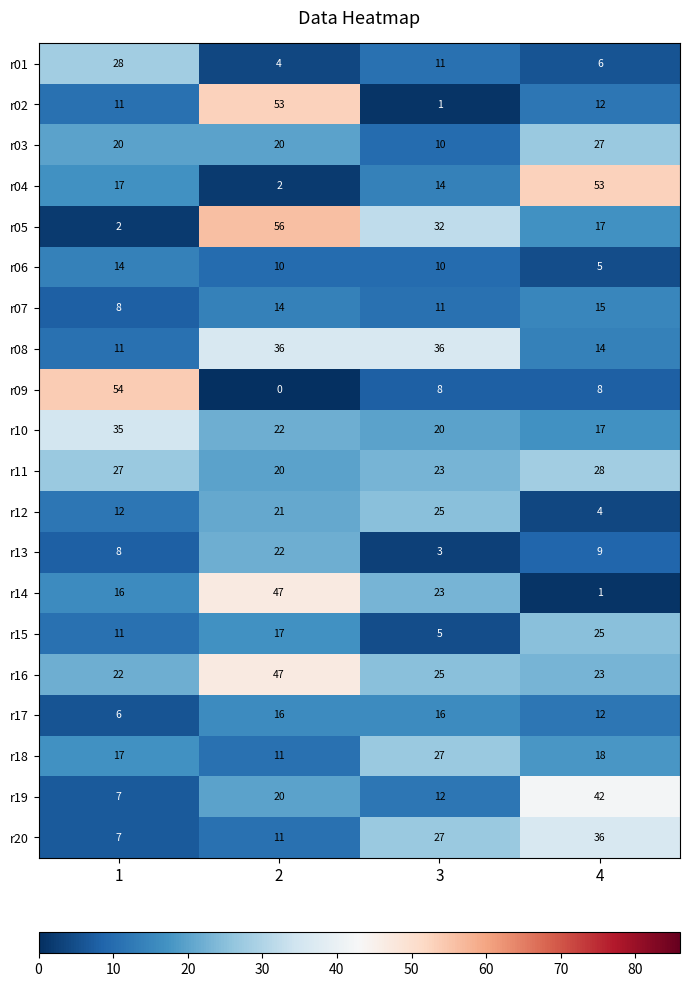

Rank the categories by r14 value from lowest to highest.

4, 1, 3, 2